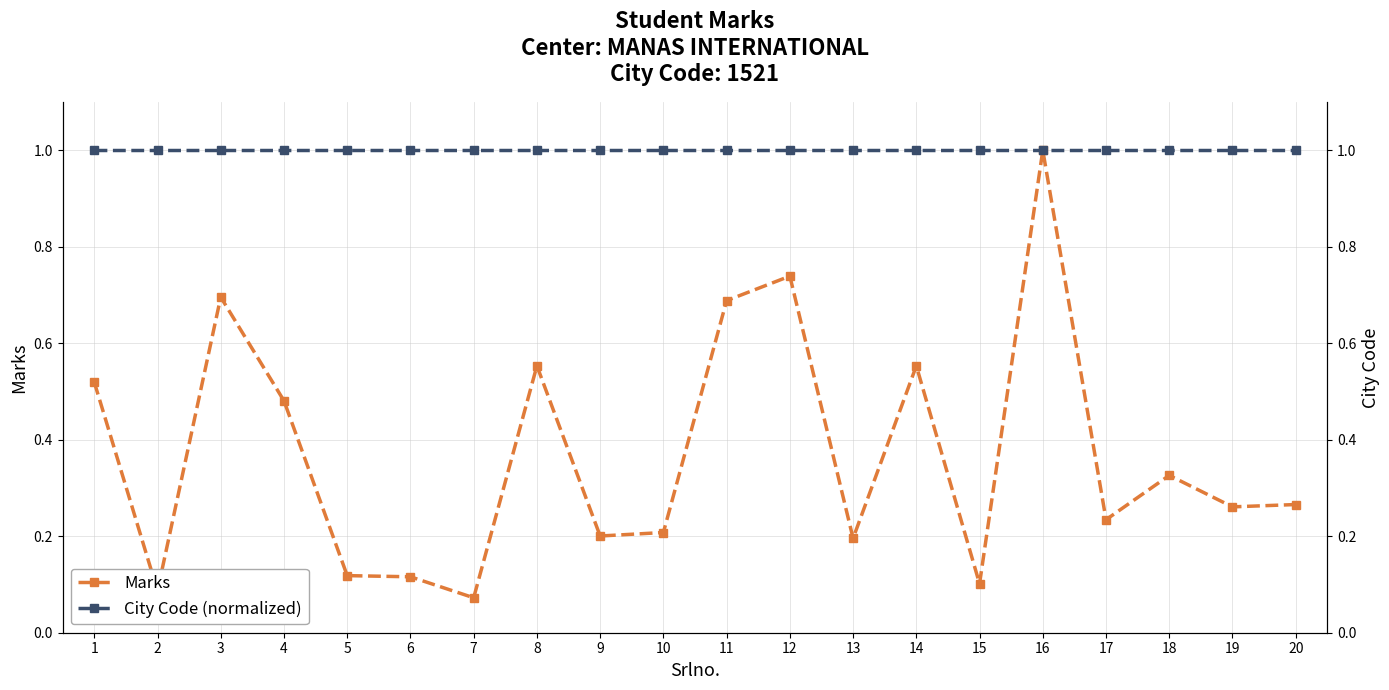

What is the maximum value for Marks?

1.0